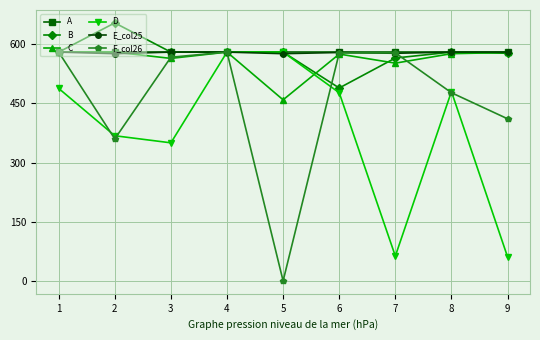

Which series changed the most between 1 and 2?

F_col26